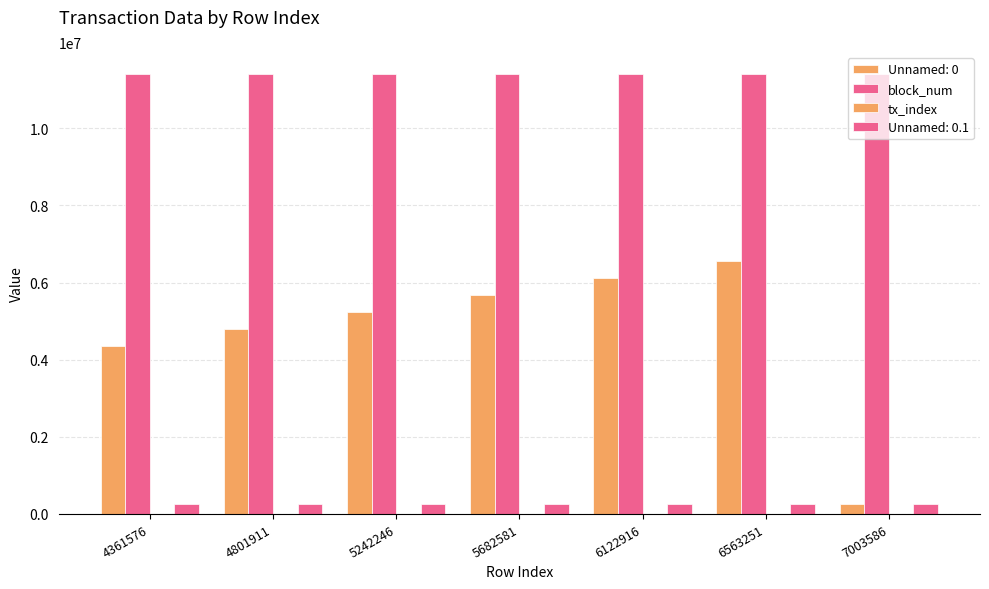

Are the bars horizontal?

No